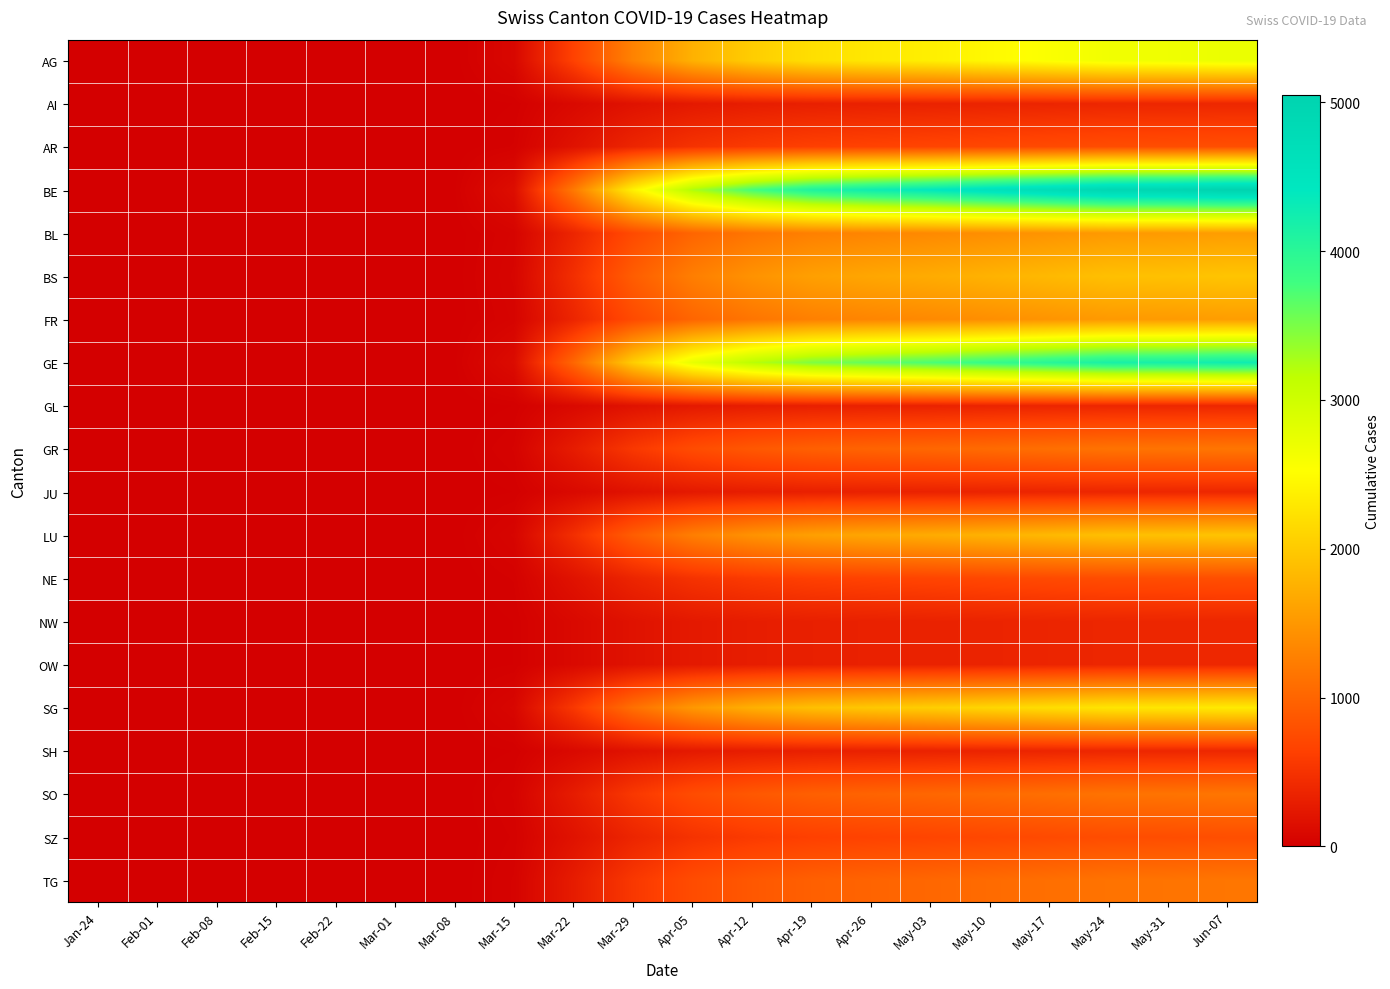

What is the total value across all series at Mar-15?

791